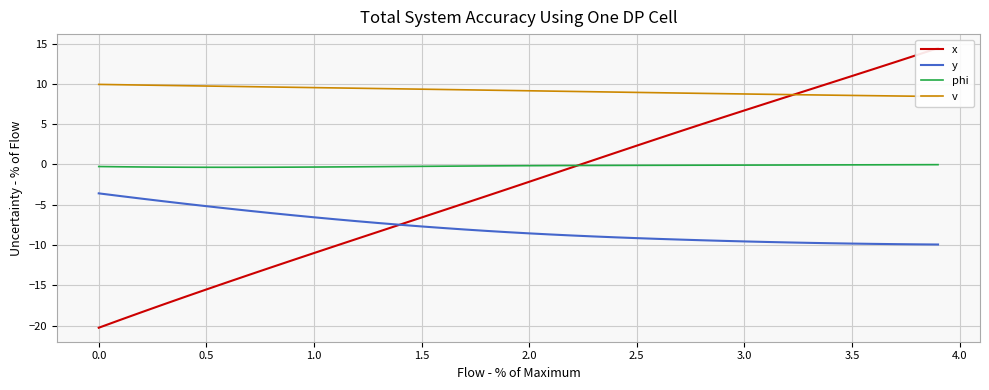

What is the minimum value for y?

-9.9